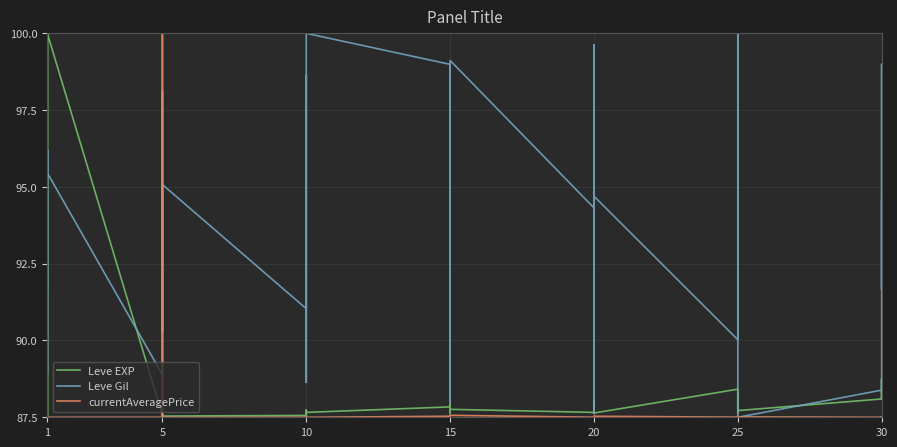

How many data points does each series have?

40